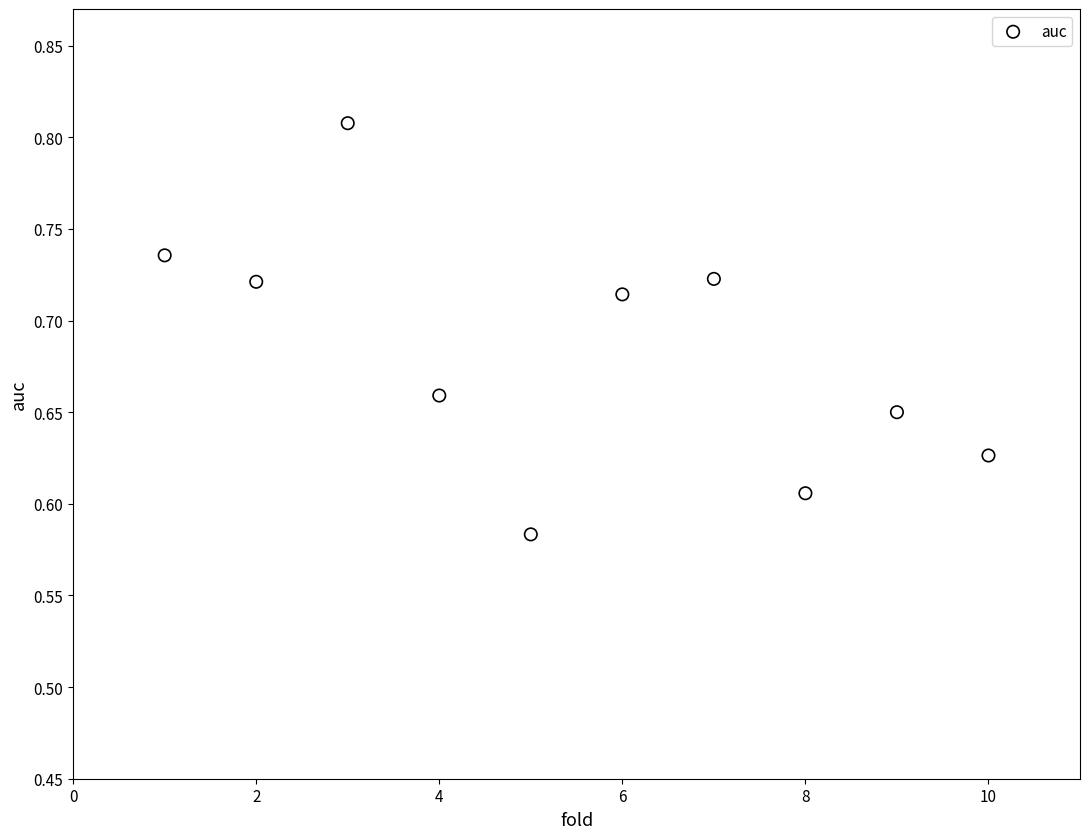

What is the average X value?

5.5